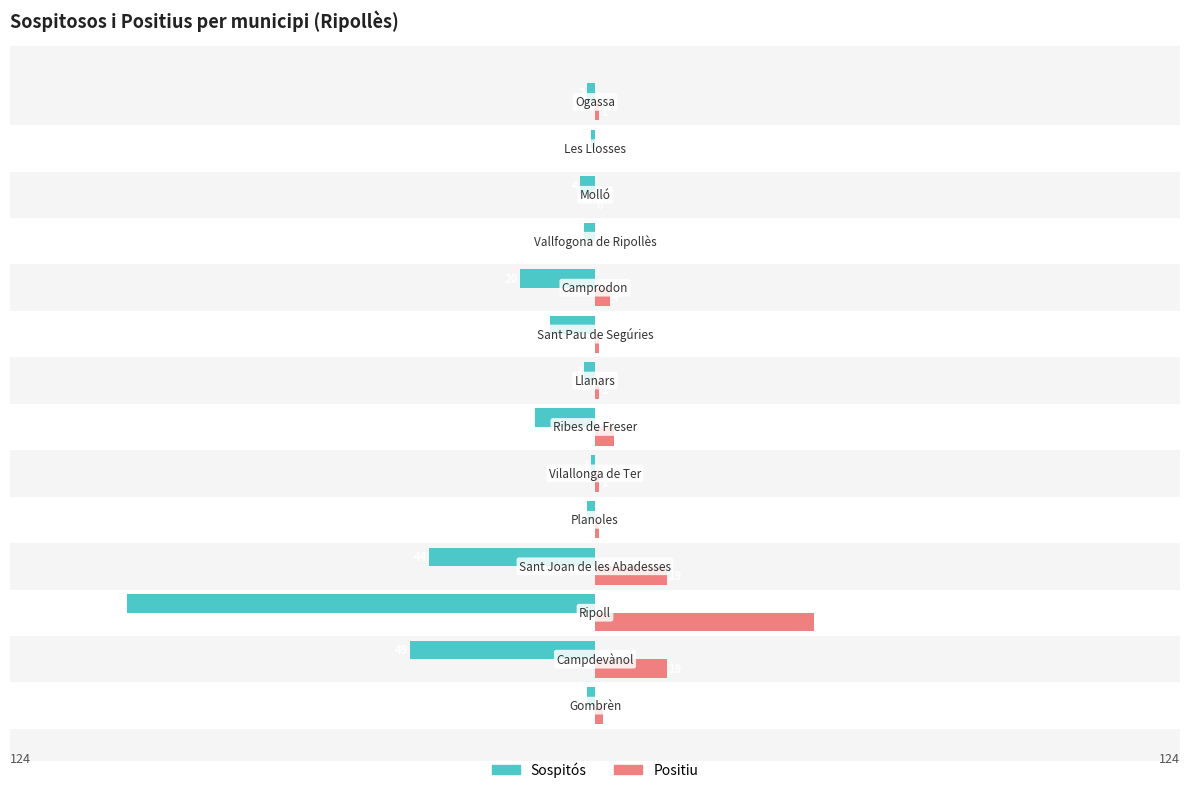

What is the highest value of the Positiu series?

58